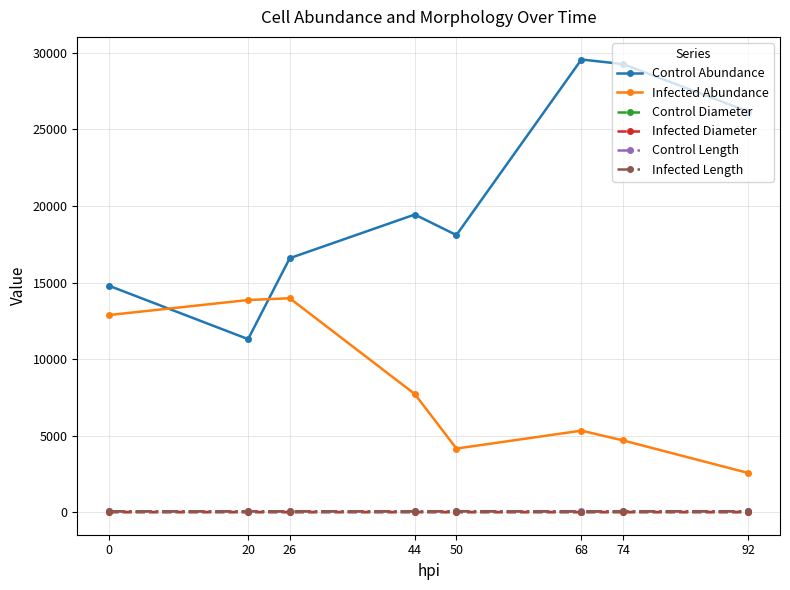

True or false: Infected Abundance and Infected Diameter cross at least once.

False